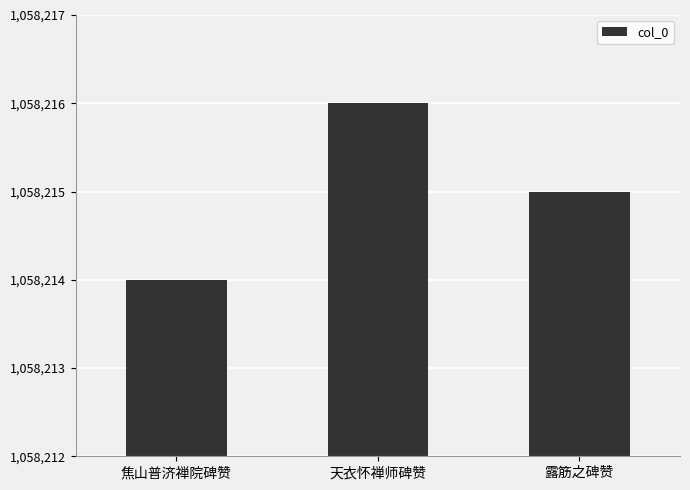

At which category does the chart reach its minimum across all series?

焦山普济禅院碑赞